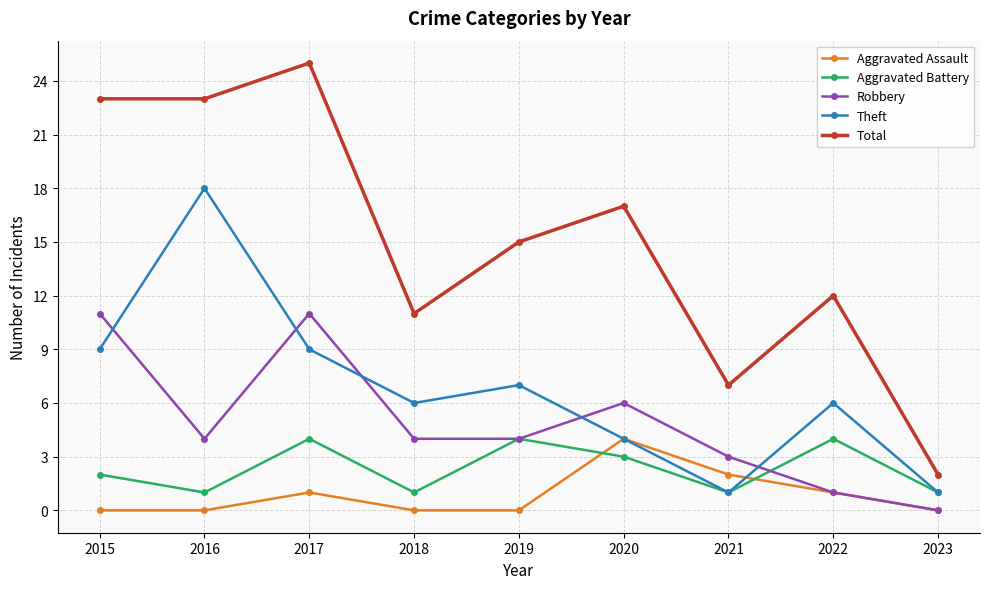

At which category does Theft reach its first local peak?

2016